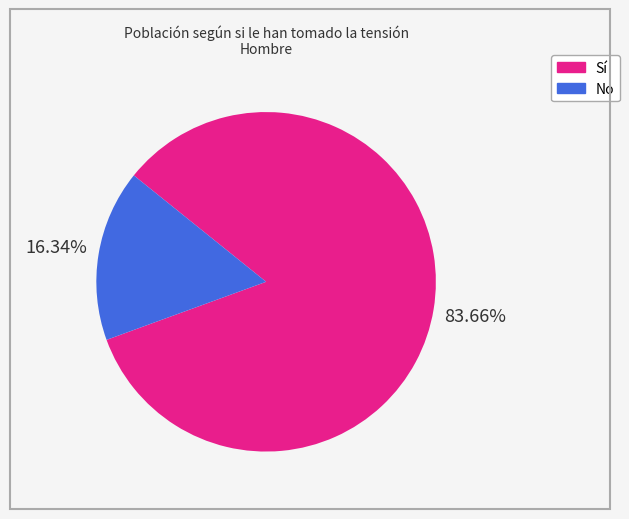

Which slice represents more than half of the pie?

Sí